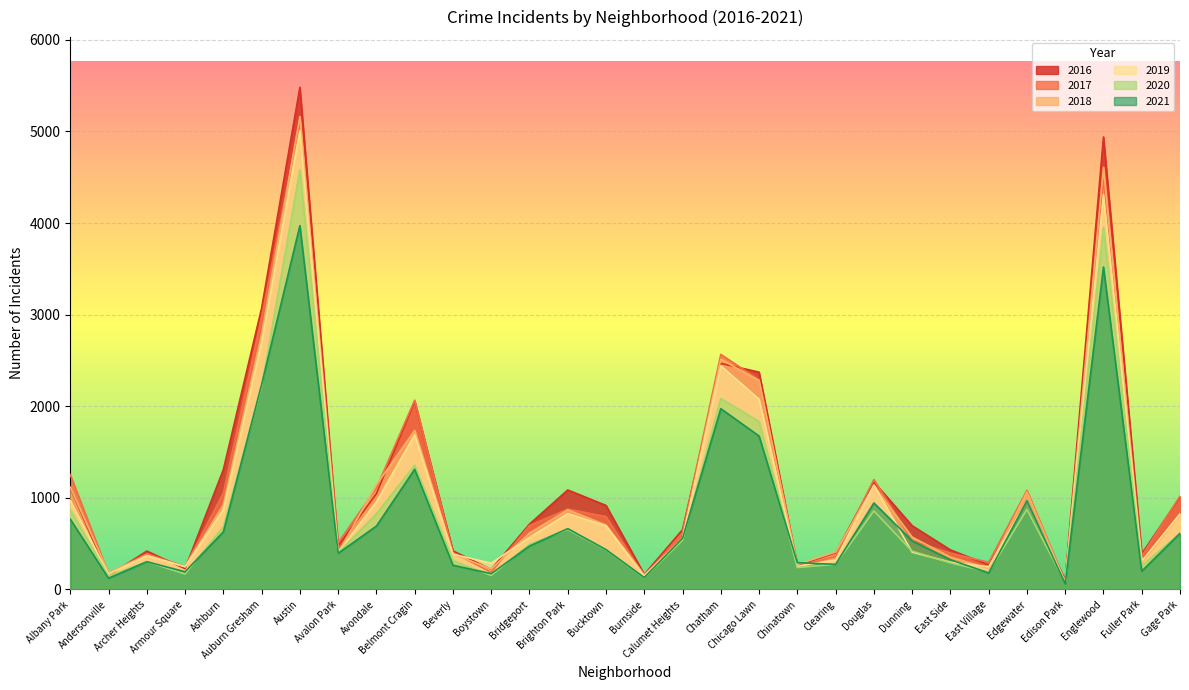

Reading left to right, list all the values displayed in this chart.

2017: 1252	171	391	251	1053	2973	5095	509	1107	2066	404	188	697	878	795	145	620	2566	2288	253	360	1200	531	397	296	1082	87	4472	365	1019
2019: 968	166	368	249	872	2700	5008	405	957	1687	385	287	568	828	694	142	561	2441	2076	253	322	1140	407	298	248	972	76	4310	309	825
2021: 767	123	303	193	629	2237	3971	395	692	1312	265	173	474	664	435	130	559	1973	1675	293	274	944	530	325	180	970	62	3519	200	613
2020: 870	147	303	169	686	2213	4578	400	826	1357	315	153	493	654	431	126	538	2084	1834	239	276	857	418	291	191	873	75	3952	259	613
2018: 1117	183	374	248	924	2787	5162	401	1142	1736	386	224	616	869	704	160	554	2513	2281	273	409	1131	571	354	230	1064	75	4607	289	816
2016: 1110	151	419	227	1308	3071	5481	475	1046	2053	421	219	713	1086	917	164	653	2468	2372	262	401	1173	696	432	267	965	103	4939	389	1008